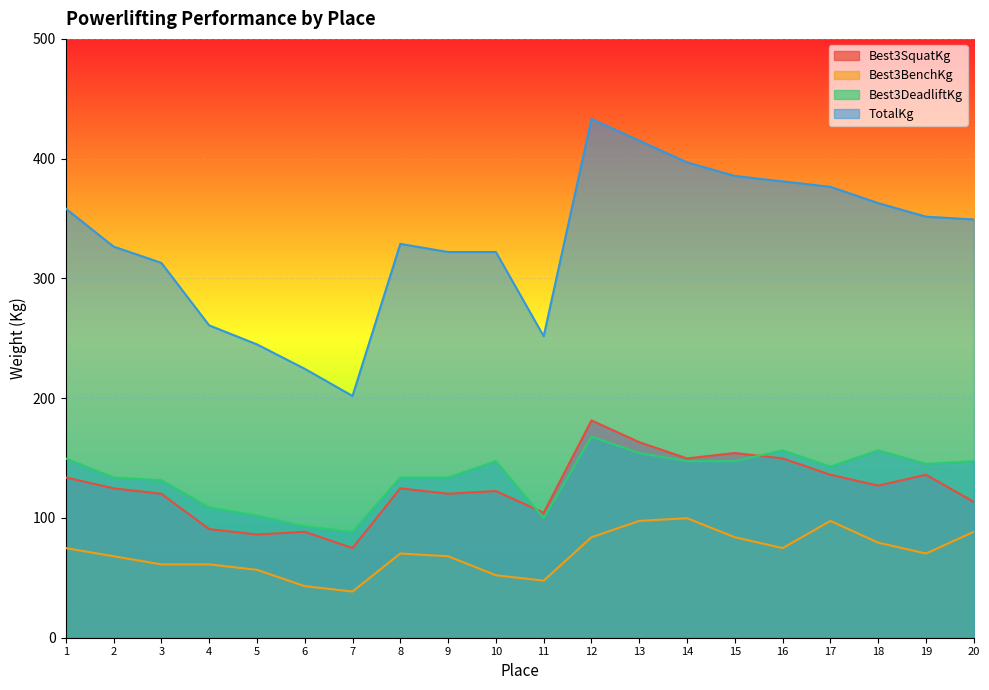

True or false: Best3SquatKg and TotalKg cross at least once.

False